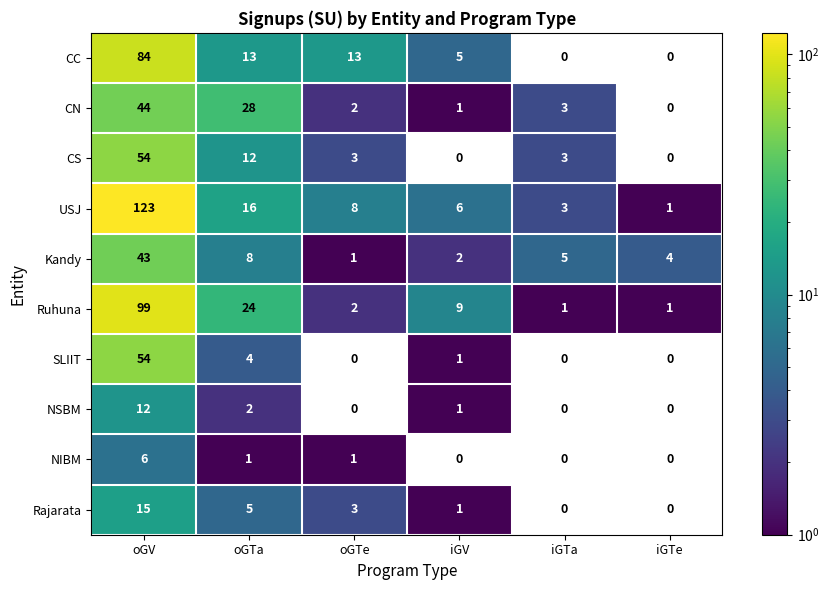

Rank the categories by Kandy value from lowest to highest.

oGTe, iGV, iGTe, iGTa, oGTa, oGV